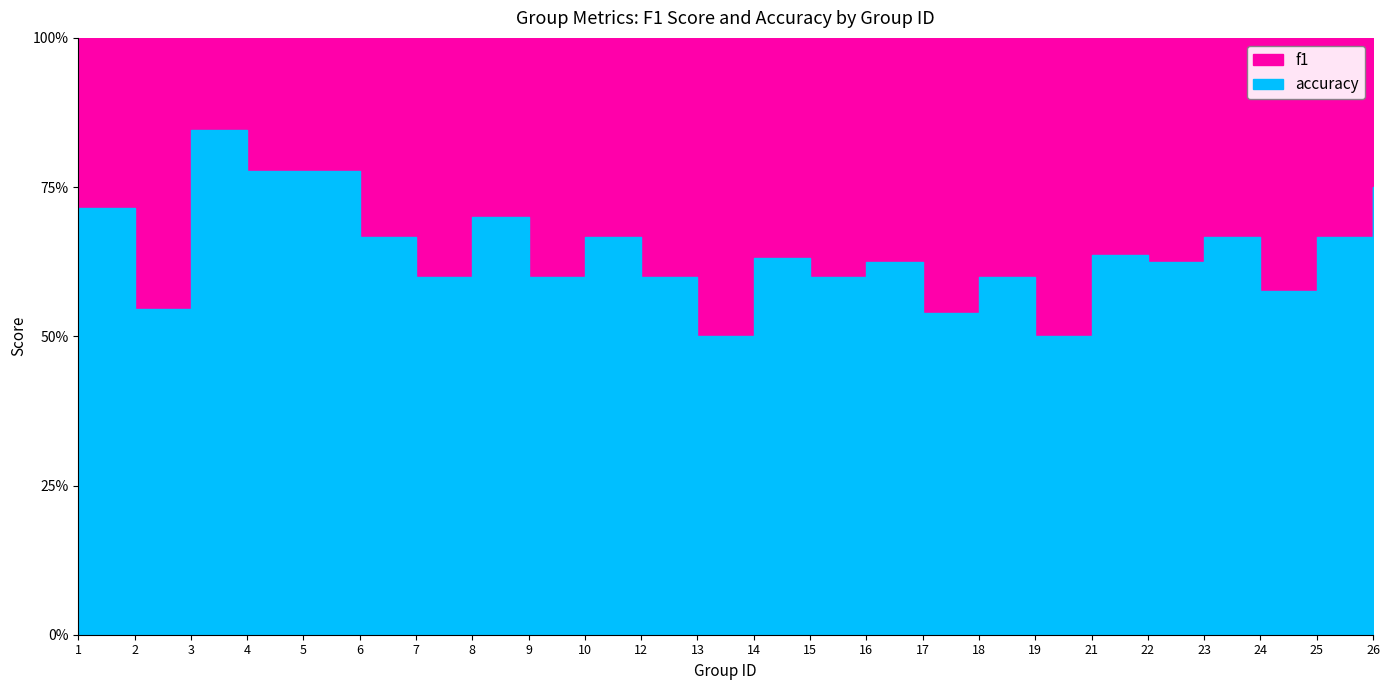

How many lines are shown in the chart?

2